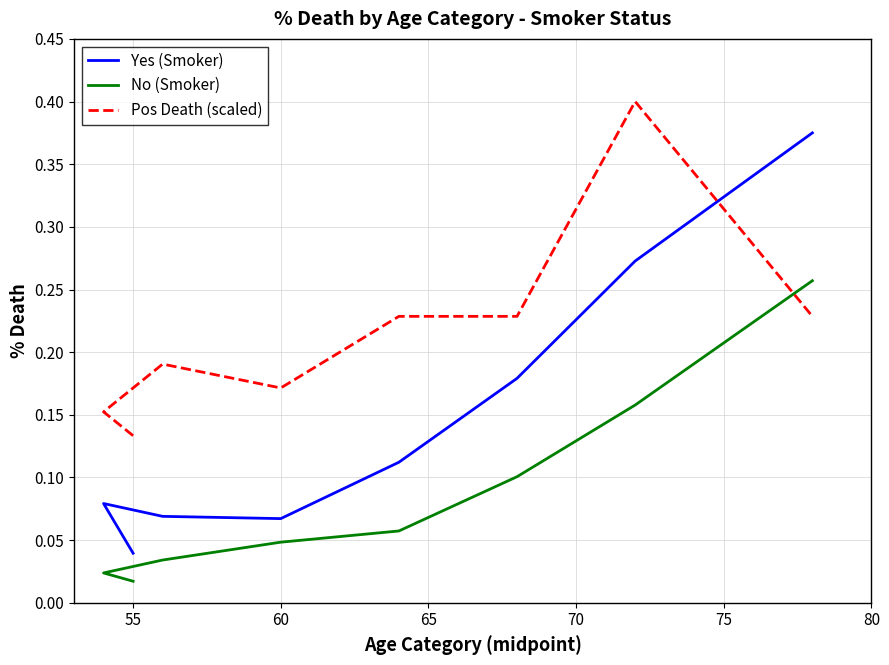

True or false: No (Smoker) and Yes (Smoker) intersect in this chart.

False